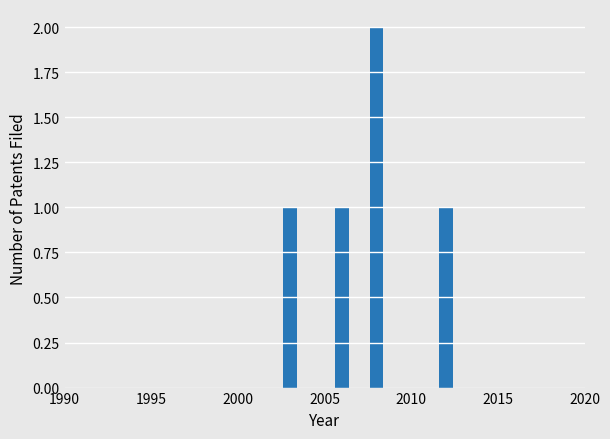

What is the maximum value shown in the chart?

2